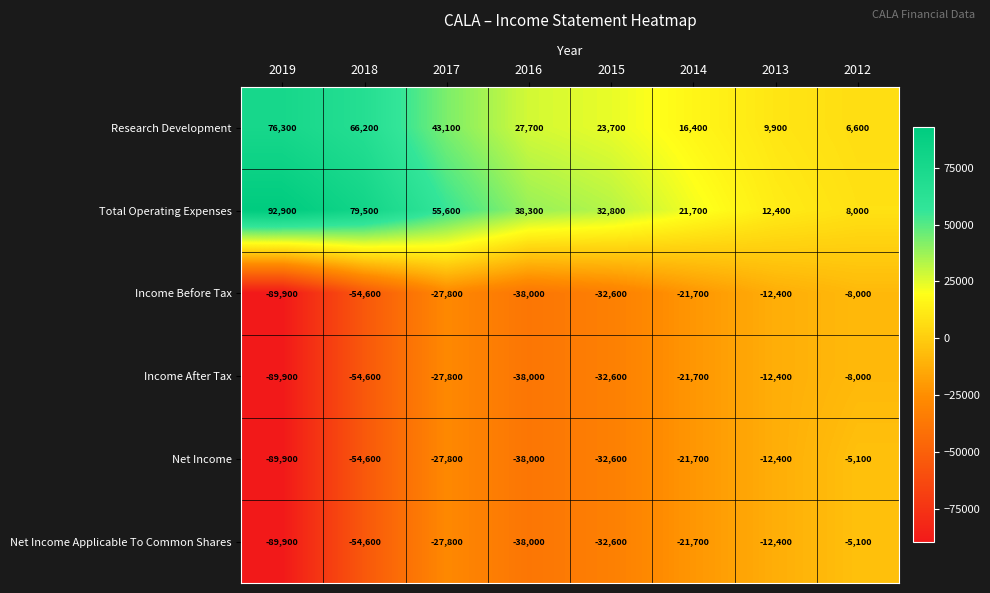

Which series changed the most between 2015 and 2013?

Total Operating Expenses